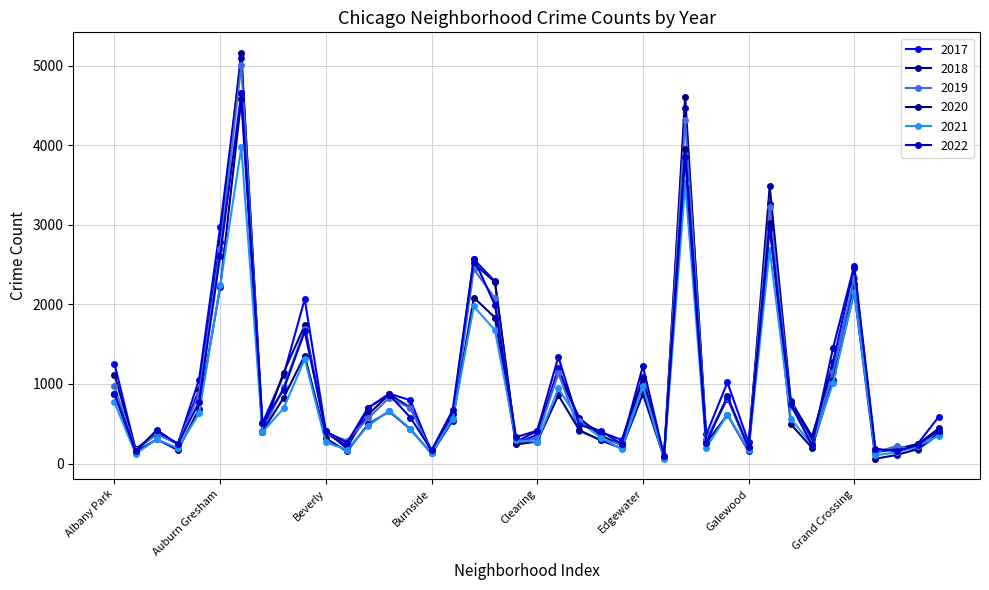

At which category does 2018 reach its first local valley?

Andersonville